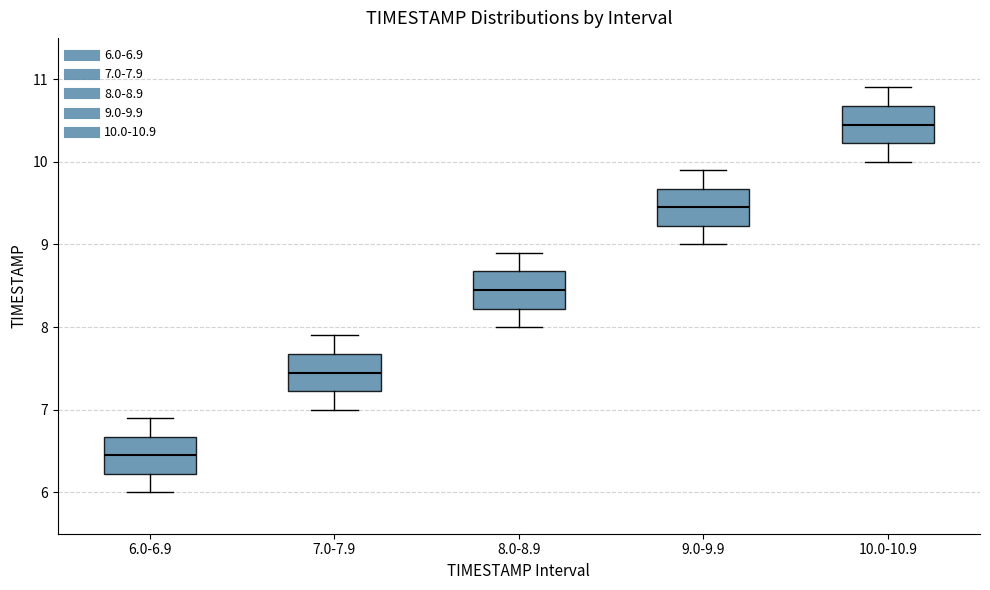

Reading left to right, transcribe this box plot: for each box, give where its median line is, the range the box spans, and where its two whiskers end, as read against the y-axis. The values are not printed on the chart, so give them approximately, as read against the axis.

6.0-6.9: median 6.5, box 6.2 to 6.7, whiskers 6.0 to 6.9
7.0-7.9: median 7.5, box 7.2 to 7.7, whiskers 7.0 to 7.9
8.0-8.9: median 8.5, box 8.2 to 8.7, whiskers 8.0 to 8.9
9.0-9.9: median 9.5, box 9.2 to 9.7, whiskers 9.0 to 9.9
10.0-10.9: median 10.5, box 10.2 to 10.7, whiskers 10.0 to 10.9